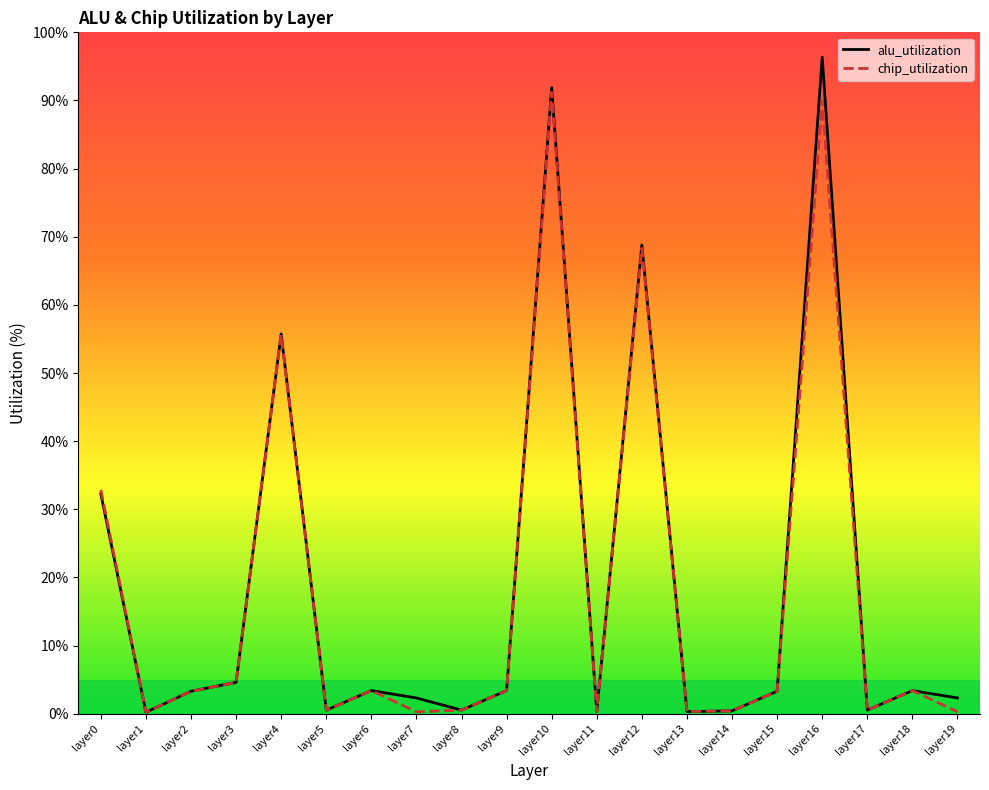

List the labels in order of alu_utilization value, largest first.

layer16, layer10, layer12, layer4, layer0, layer3, layer6, layer9, layer18, layer2, layer15, layer7, layer19, layer5, layer8, layer17, layer14, layer11, layer13, layer1